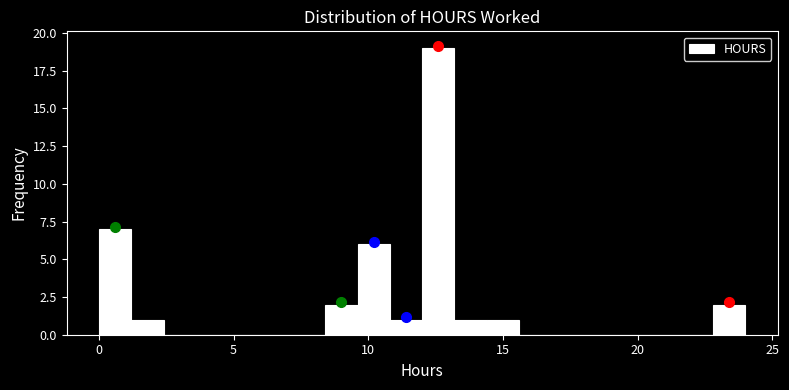

Read against the x-axis, roughly where is the centre of the tallest bar?

12.5